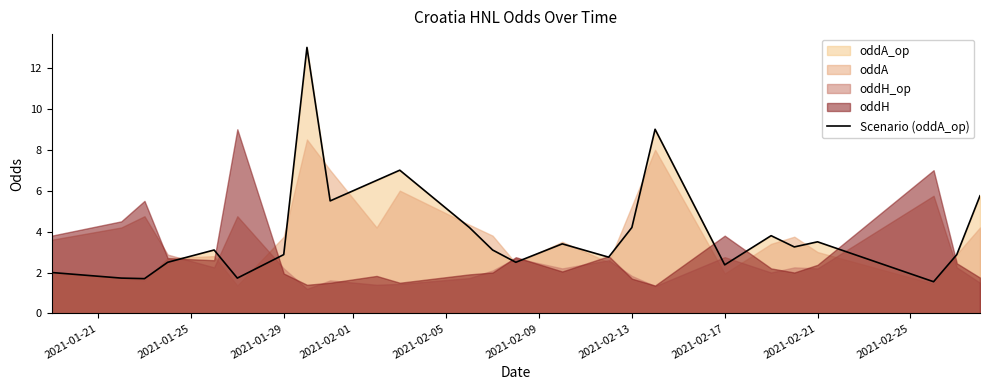

What is the maximum value for Scenario (oddA_op)?

13.0